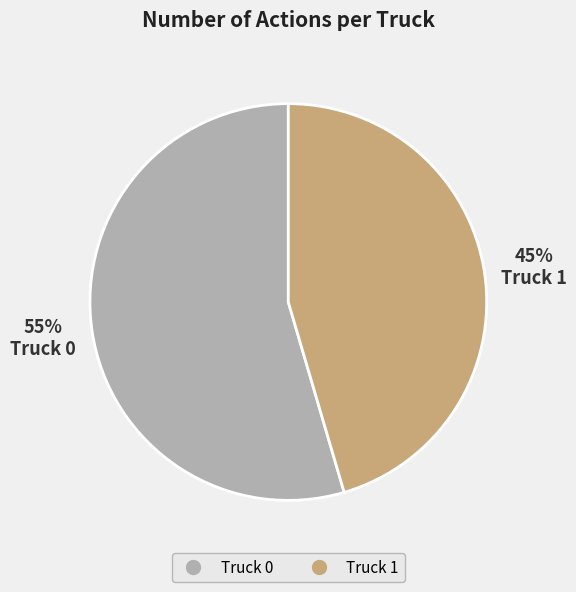

To the nearest percent, what is the average slice percentage?

50%